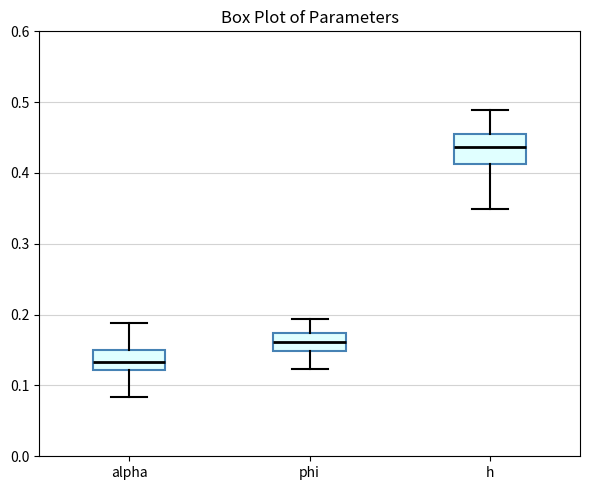

Reading left to right, transcribe this box plot: for each box, give where its median line is, the range the box spans, and where its two whiskers end, as read against the y-axis. The values are not printed on the chart, so give them approximately, as read against the axis.

alpha: median 0.13, box 0.12 to 0.15, whiskers 0.08 to 0.19
phi: median 0.16, box 0.15 to 0.17, whiskers 0.12 to 0.19
h: median 0.44, box 0.41 to 0.46, whiskers 0.35 to 0.49